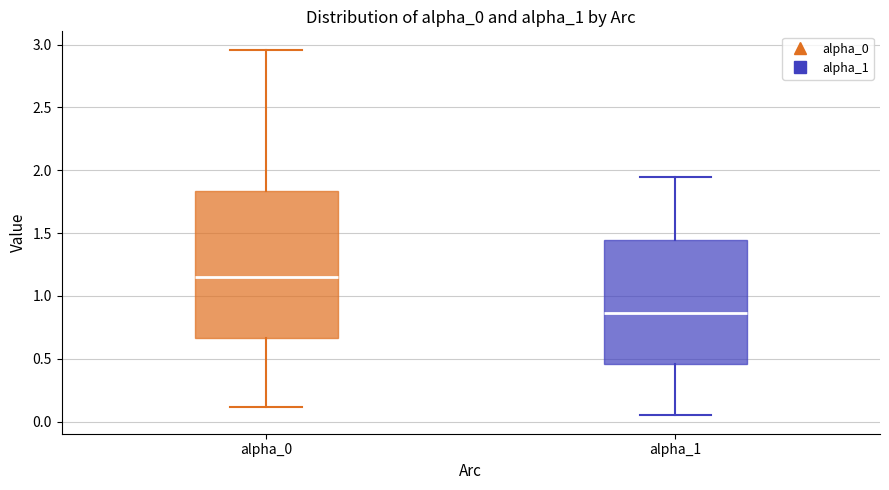

Which box is the tallest, from its lower edge to its upper edge?

alpha_0